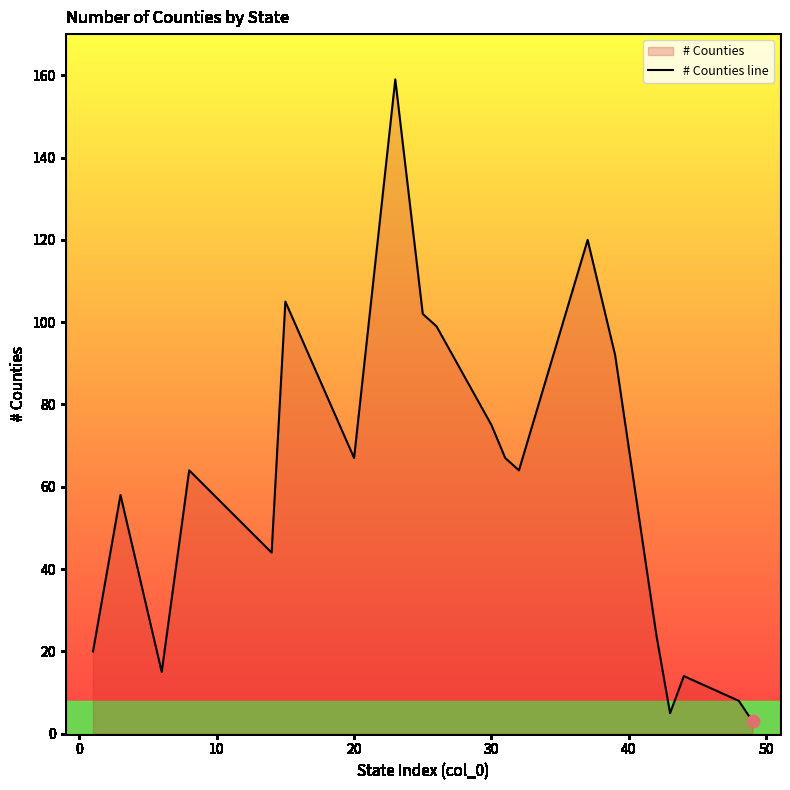

What is the maximum value shown in the chart?

159